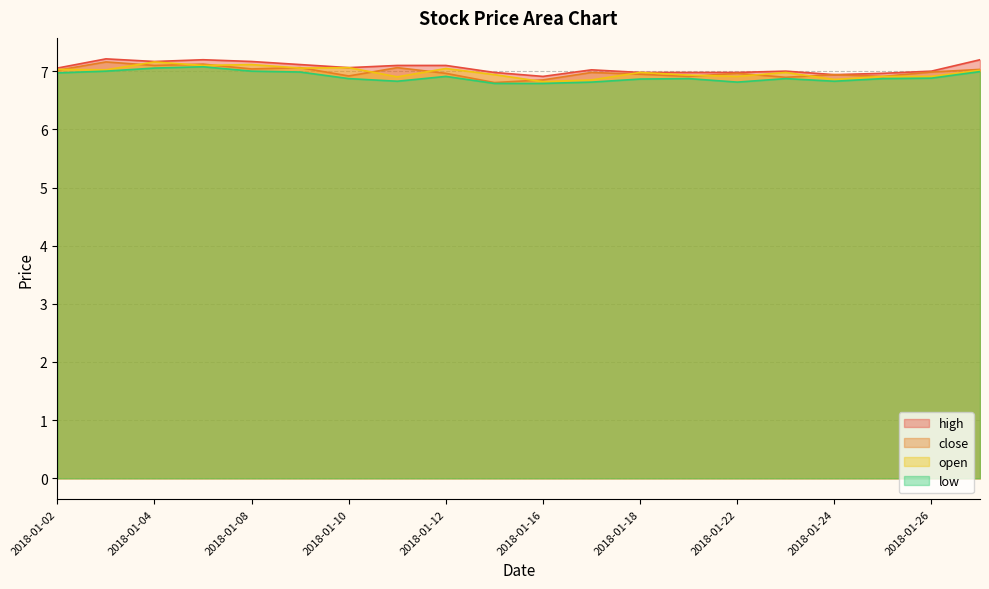

True or false: high has more than 0 points higher than both neighbors.

True